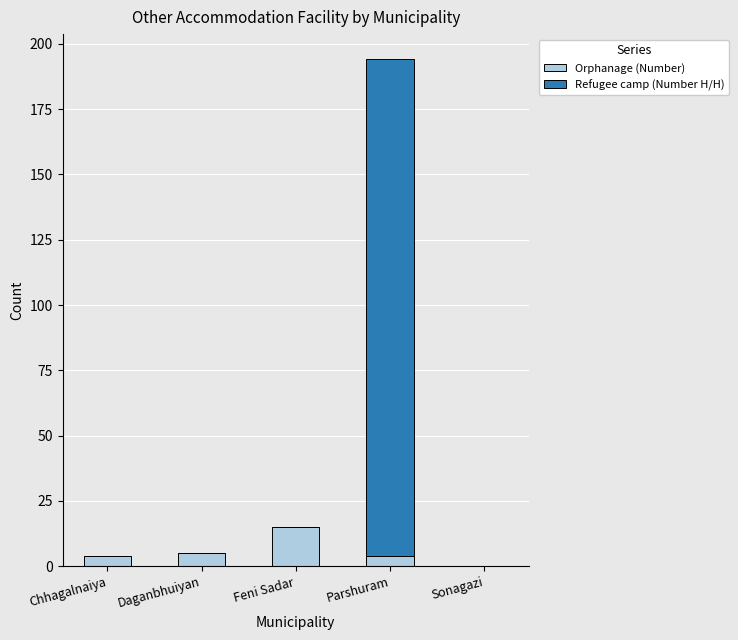

At which category is the sum across all series the highest?

Parshuram